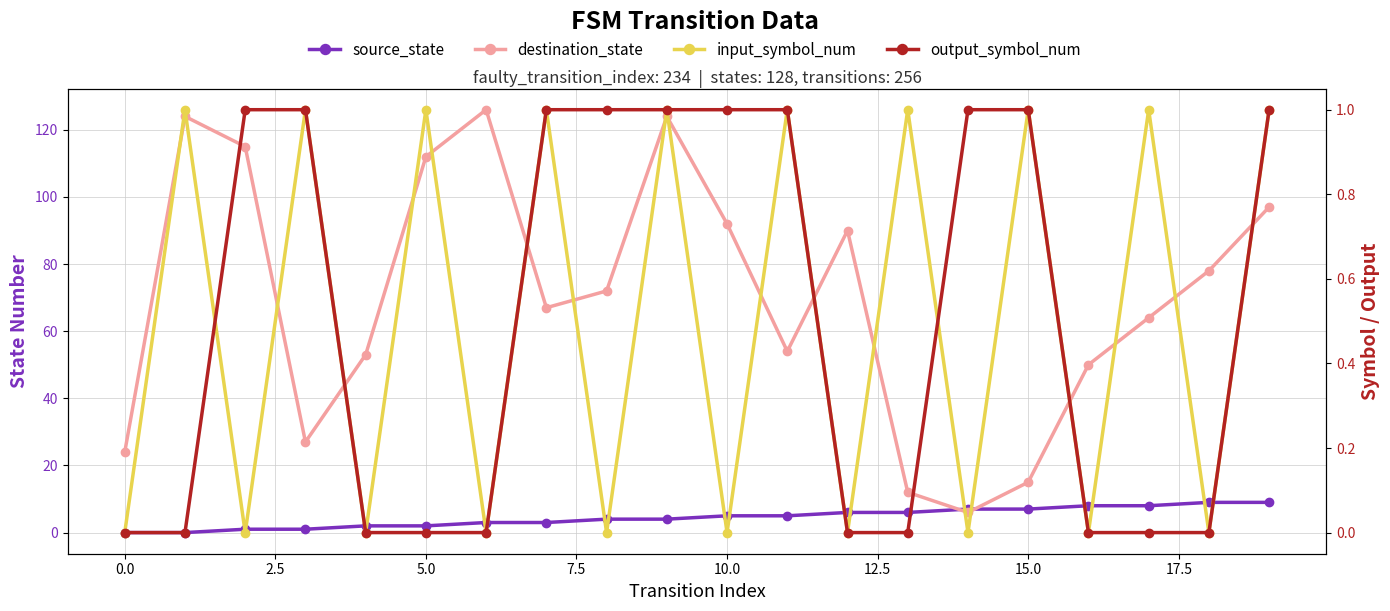

At which label does source_state first exceed 5?

12